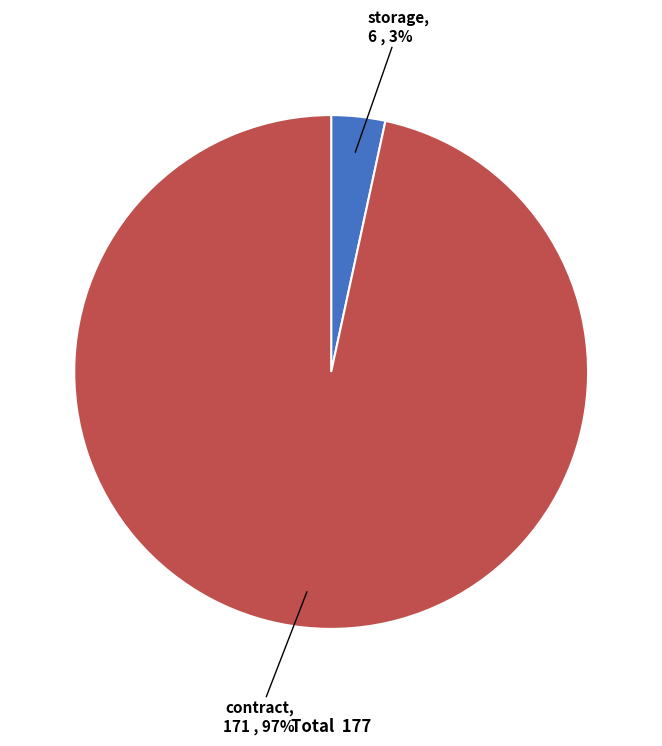

Does any single category account for the majority?

Yes